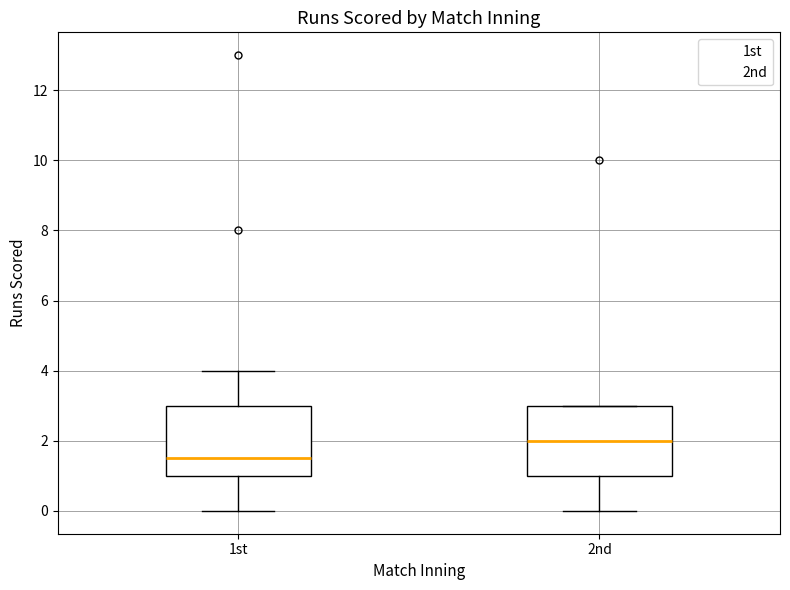

Reading left to right, transcribe this box plot: for each box, give where its median line is, the range the box spans, and where its two whiskers end, as read against the y-axis. The values are not printed on the chart, so give them approximately, as read against the axis.

1st: median 1.6, box 1.0 to 3.0, whiskers 0.0 to 4.0
2nd: median 2.0, box 1.0 to 3.0, whiskers 0.0 to 3.0